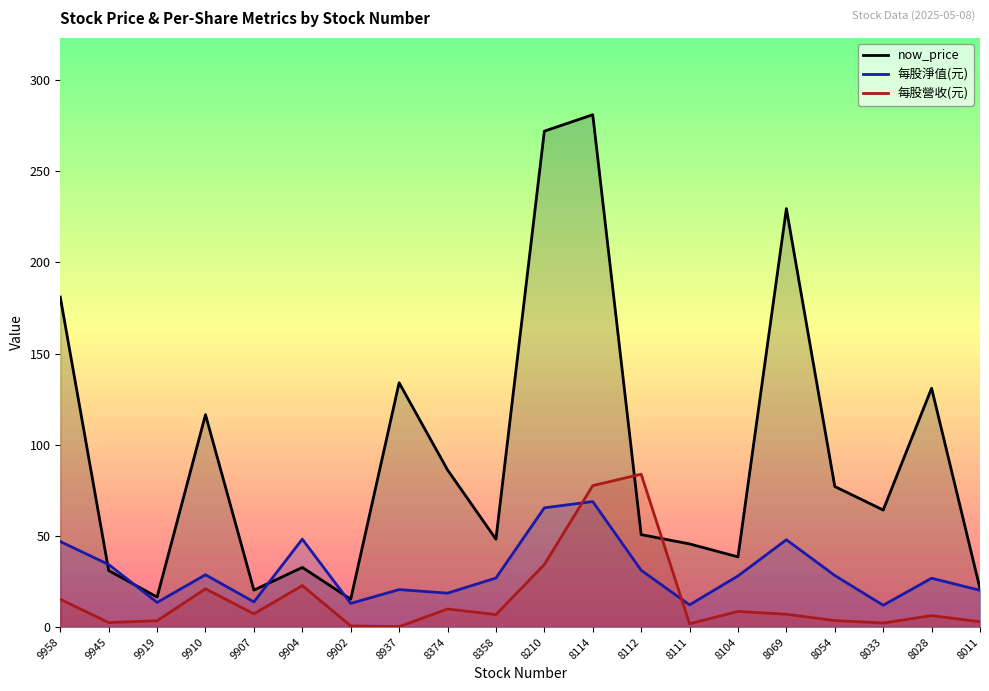

At which category does the chart reach its peak across all series?

8114